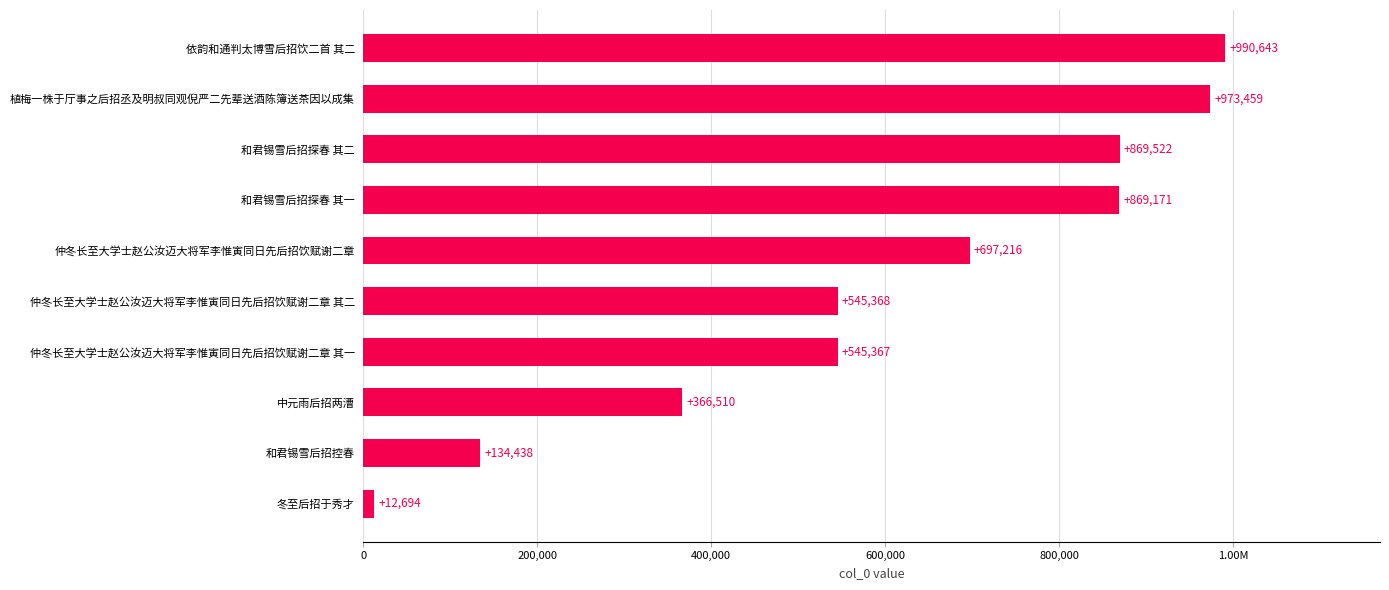

Are the bars horizontal?

Yes